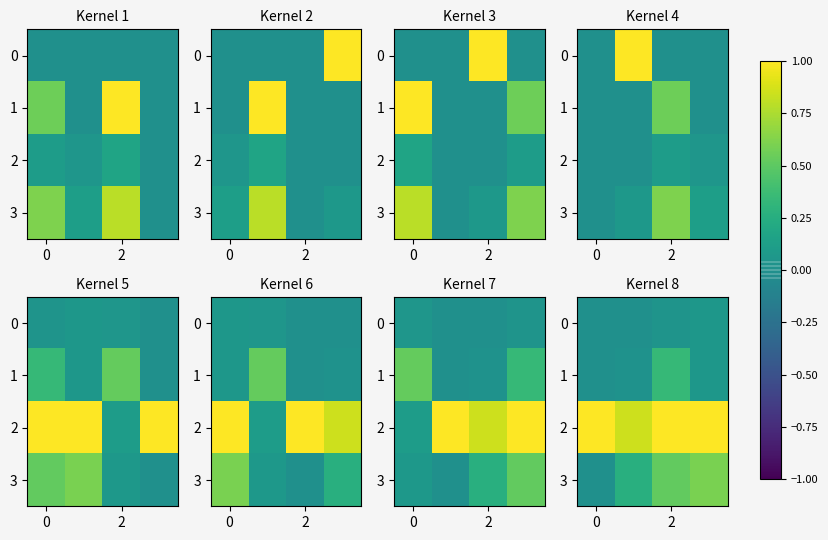

What is the difference between the second highest and minimum values in the 1 series?

0.1